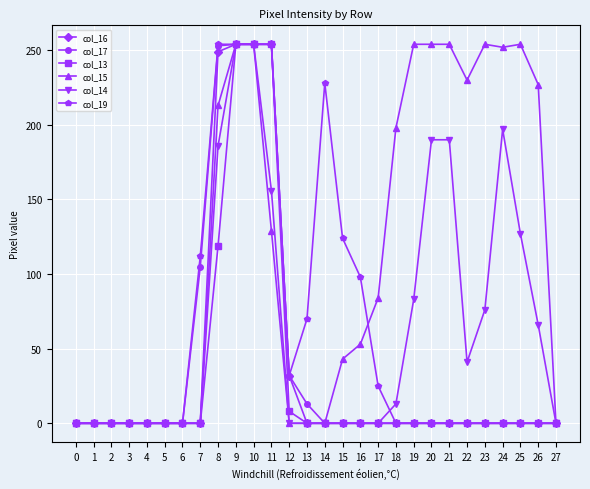

What is the total value across all series at 19?

337